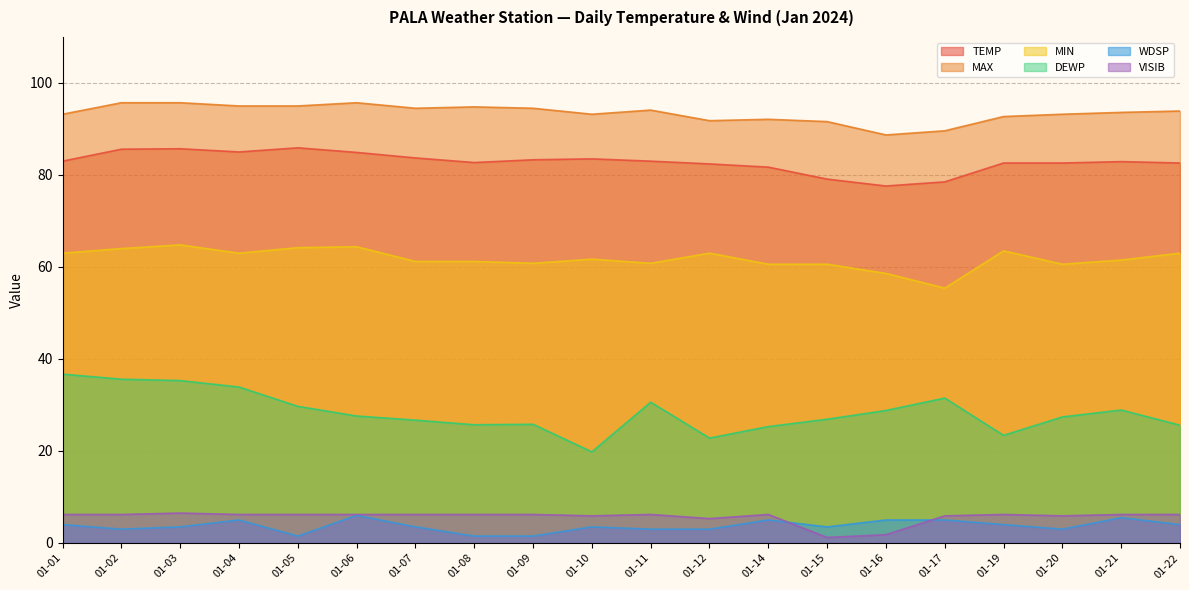

True or false: TEMP and MIN intersect in this chart.

False